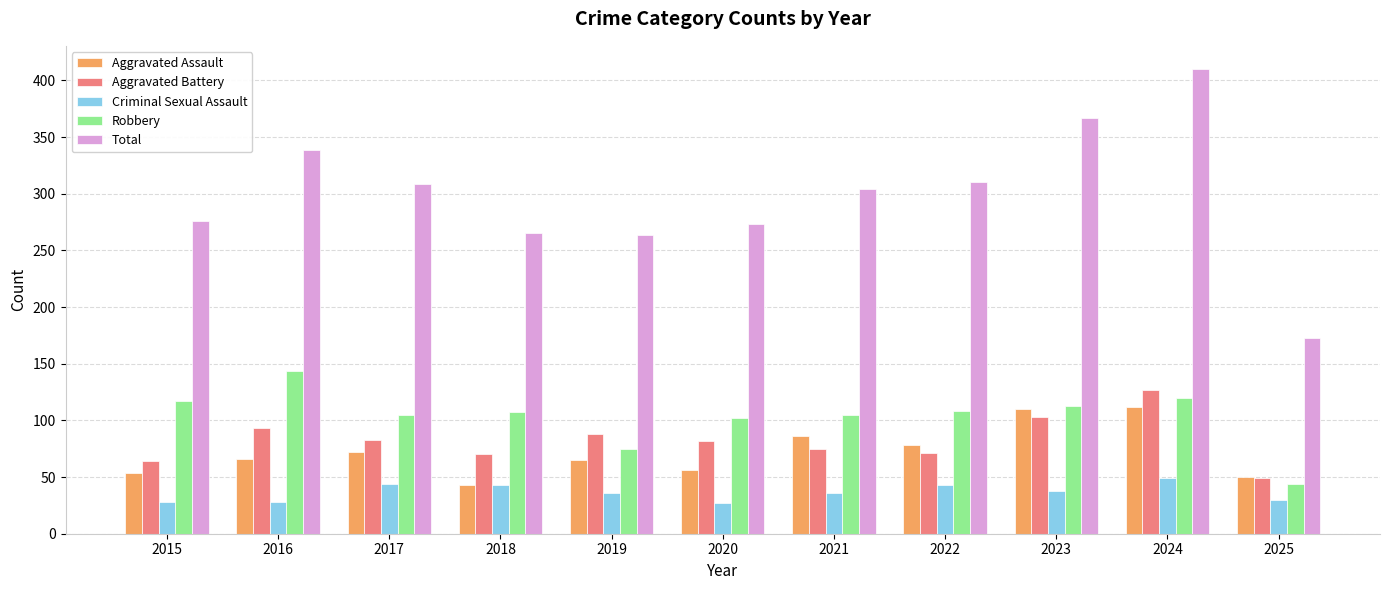

Which category has the highest value in the Robbery series?

2016